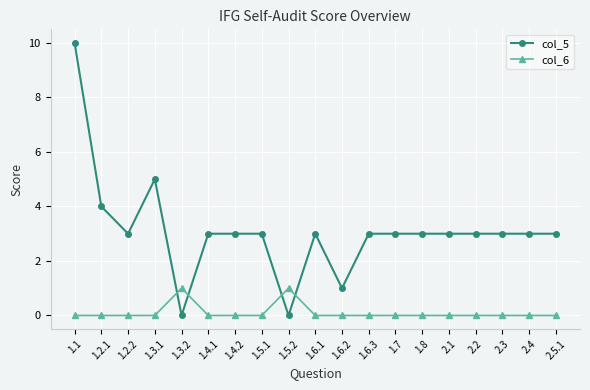

What is the maximum value shown in the chart?

10